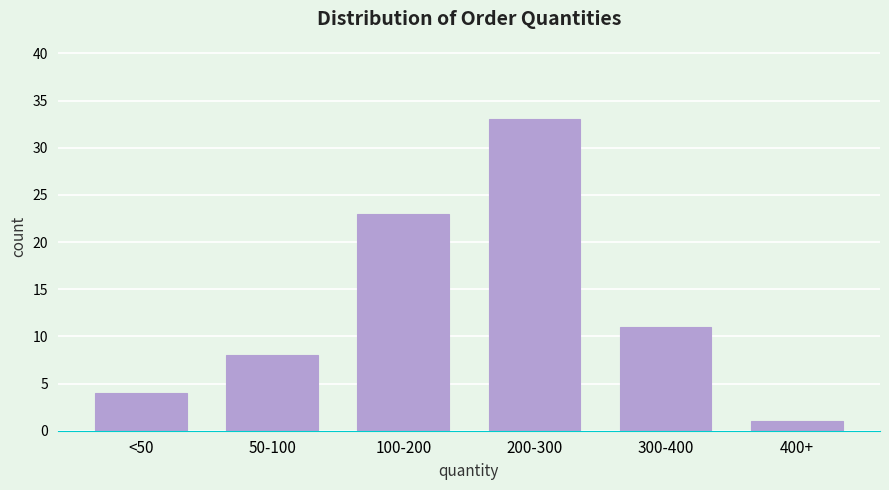

Reading right to left, extract all data points from this chart.

1	11	33	23	8	4